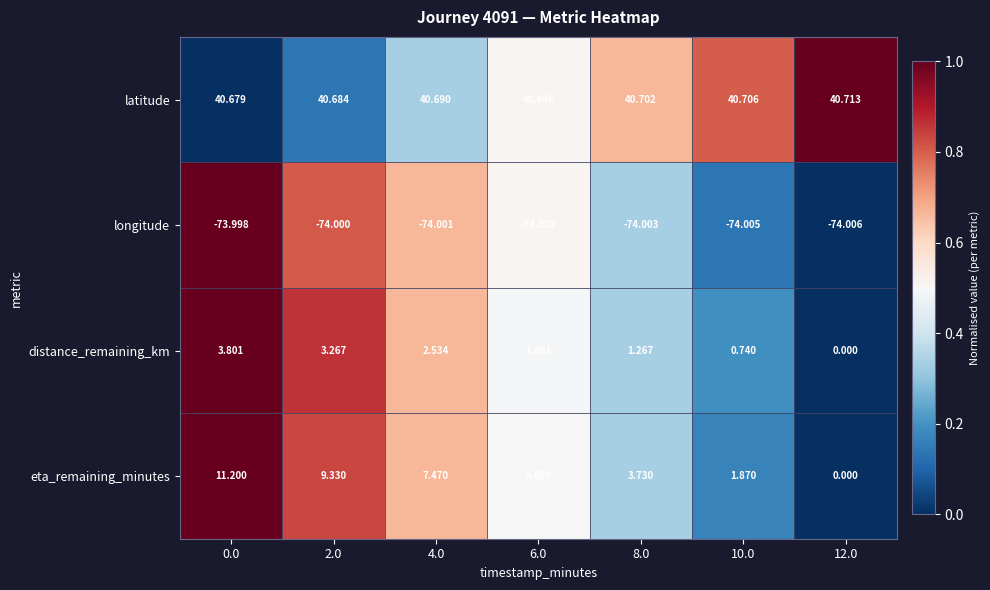

How many data points does each series have?

7